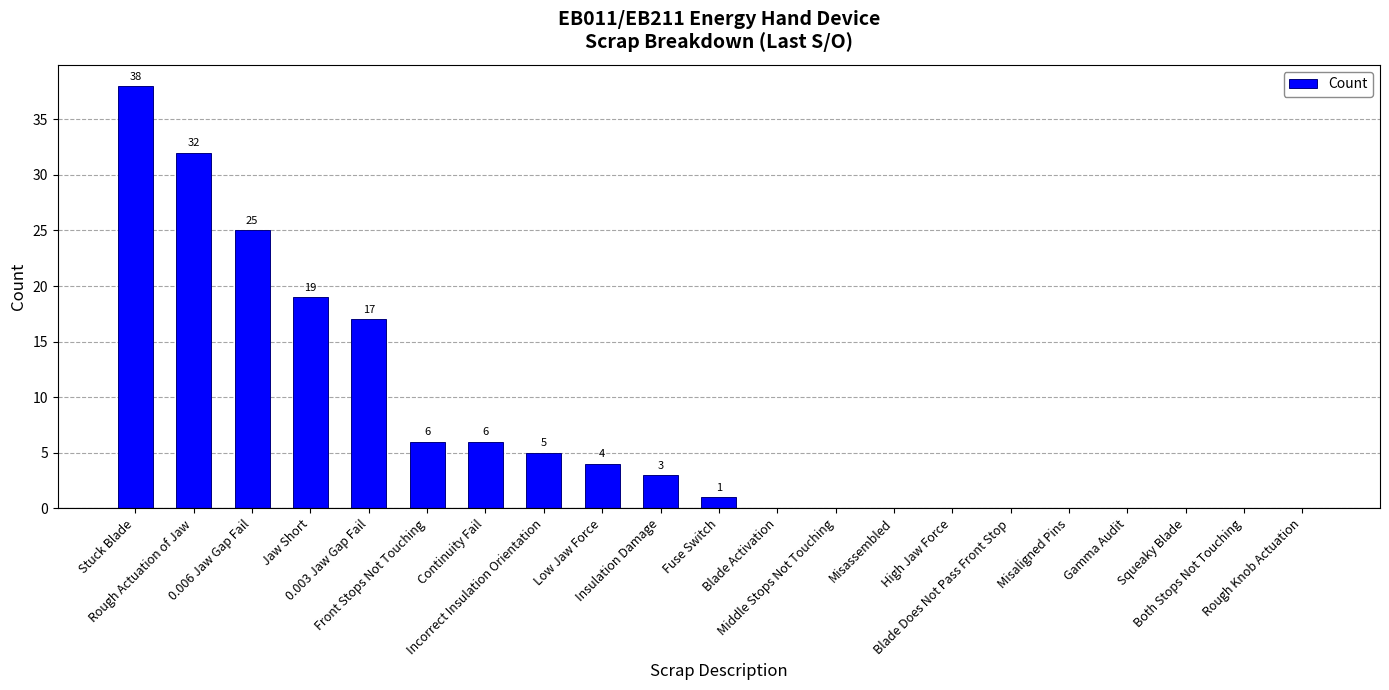

True or false: the data shows 19 at Jaw Short.

True